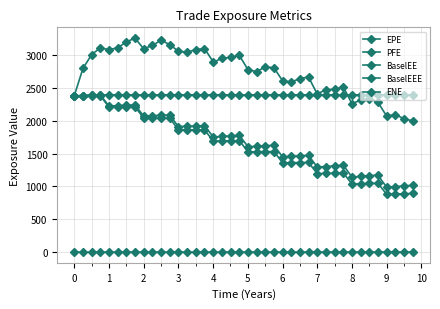

How many data points does each series have?

40